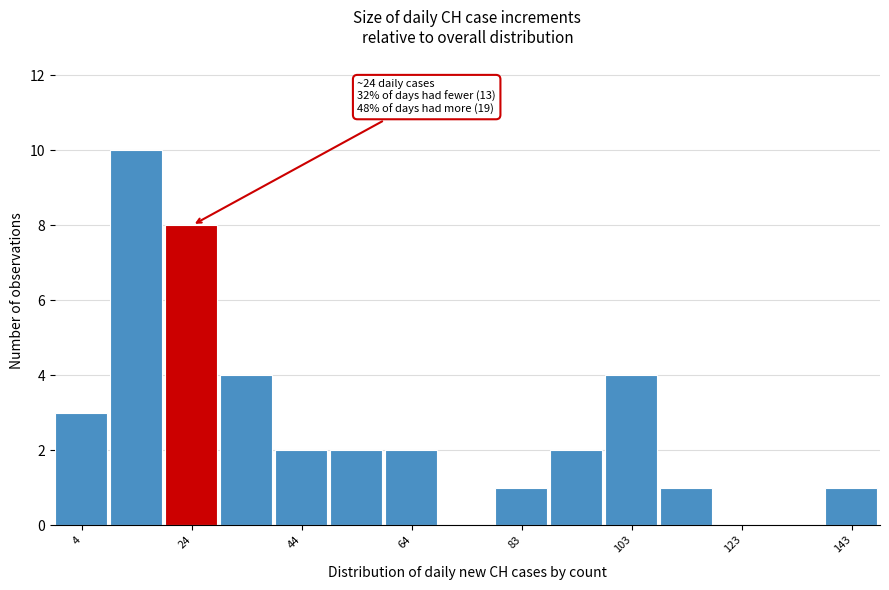

Over which range of the x-axis is the bar tallest?

10 to 20